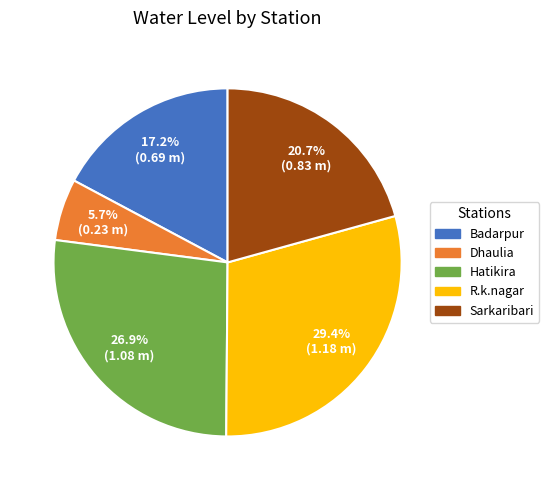

To the nearest percent, what portion does Sarkaribari represent?

21%